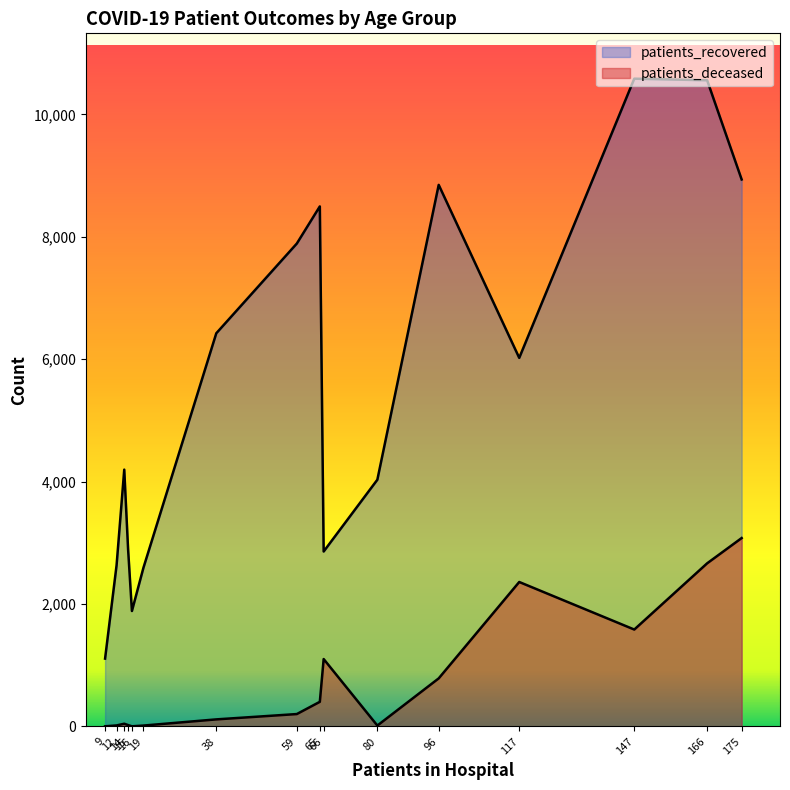

What is the highest value of the patients_deceased series?

3079